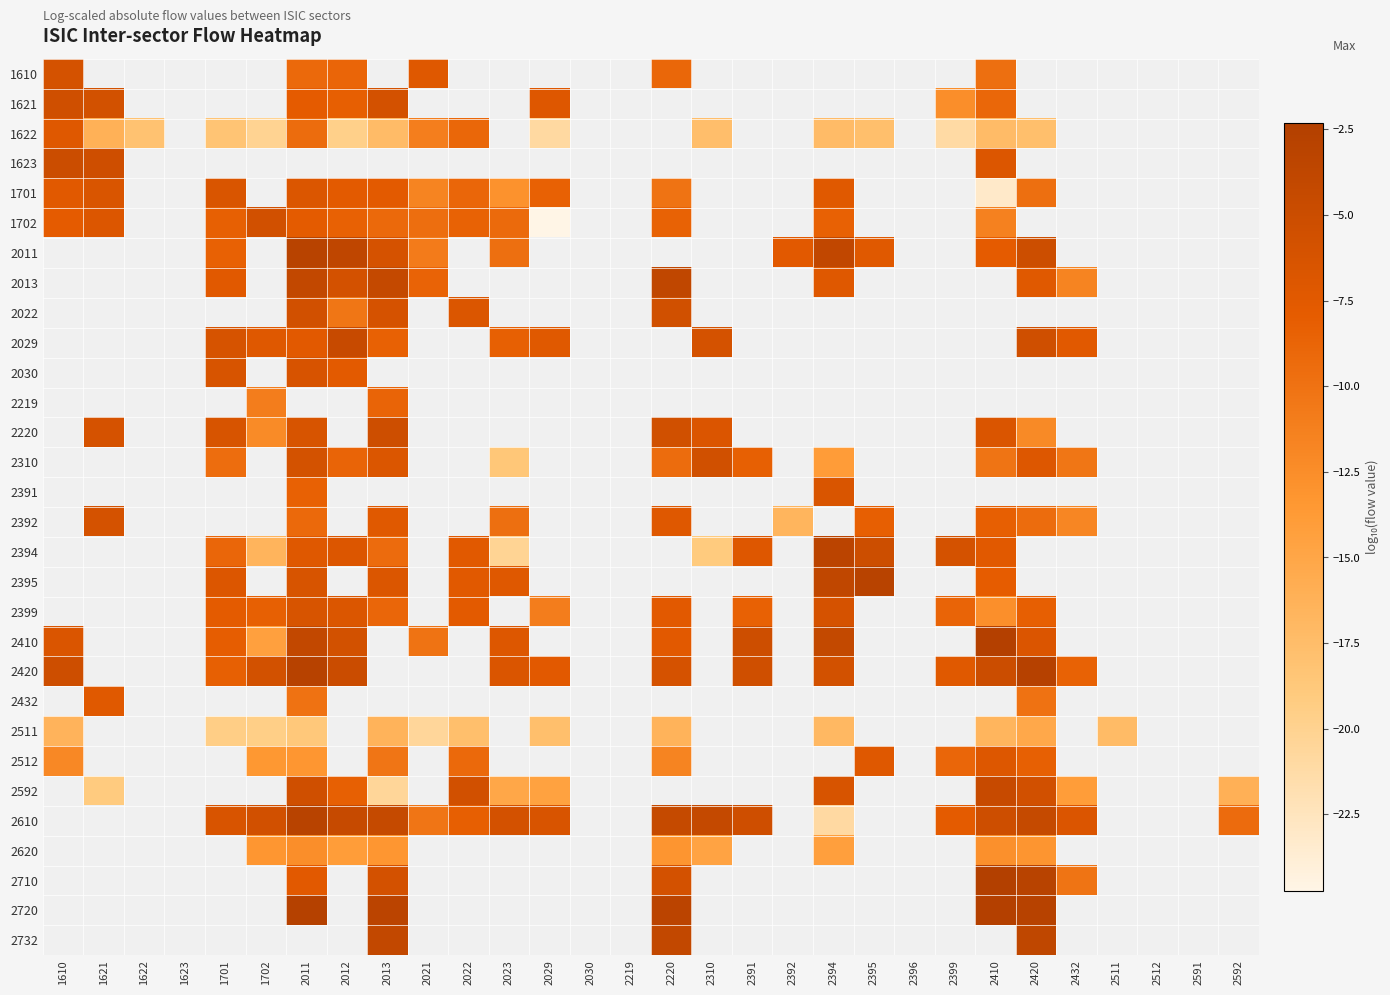

At how many categories does at least one series exceed -17?

22